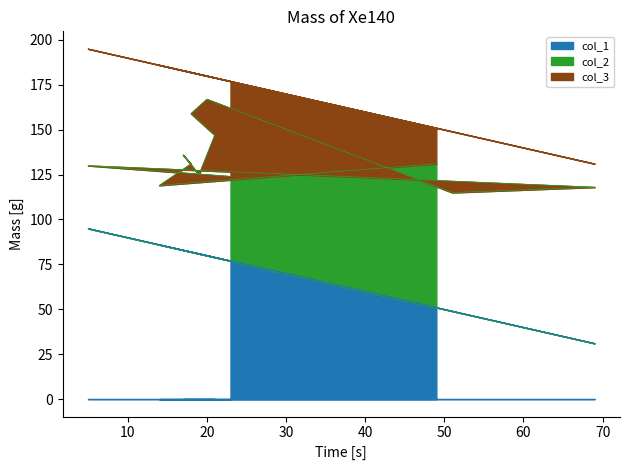

Is the value of col_2 at 69 greater than the value of col_3 at 19?

Yes